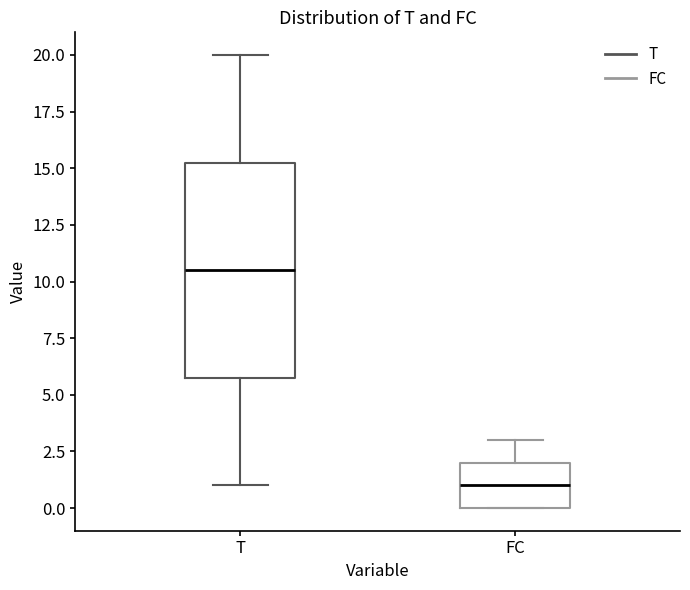

Comparing the boxes themselves (not the whiskers), which one is the tallest?

T